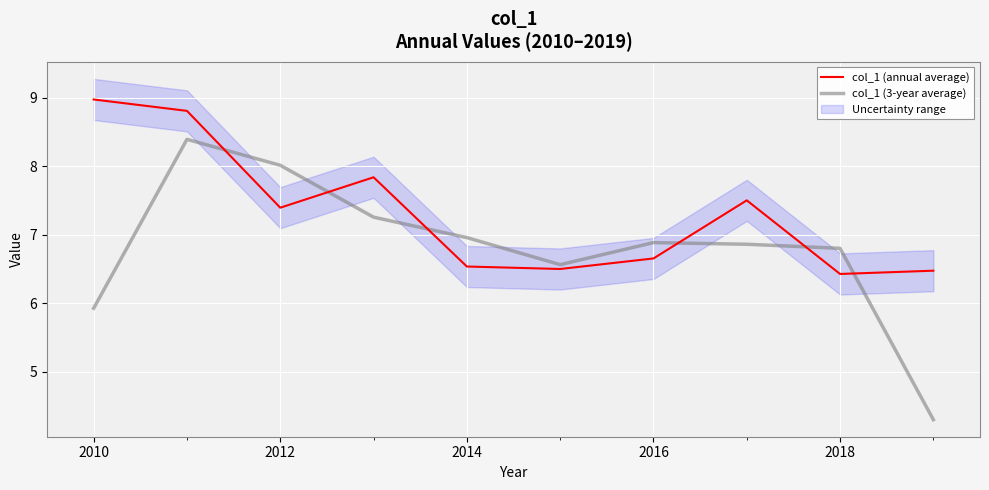

In col_1 (3-year average), how many points are higher than both neighbors (excluding endpoints)?

2